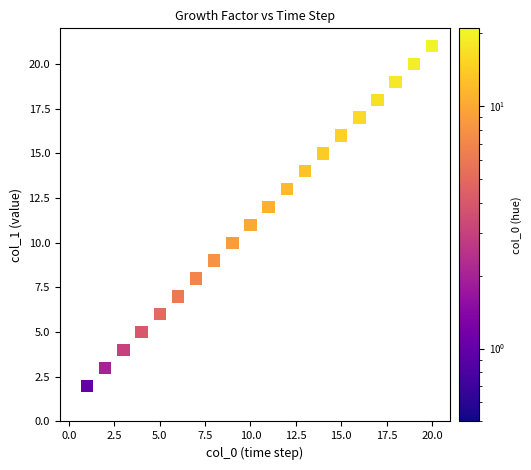

What is the range of Y values (max minus min)?

20